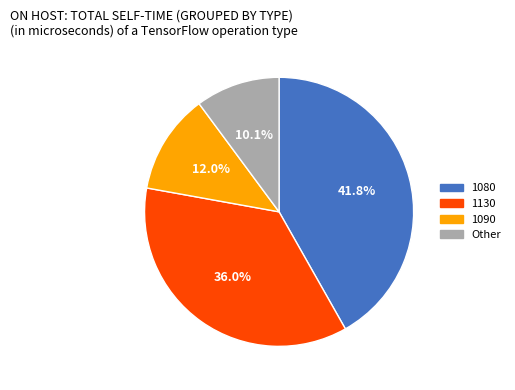

Is there any slice that represents more than half of the pie?

No